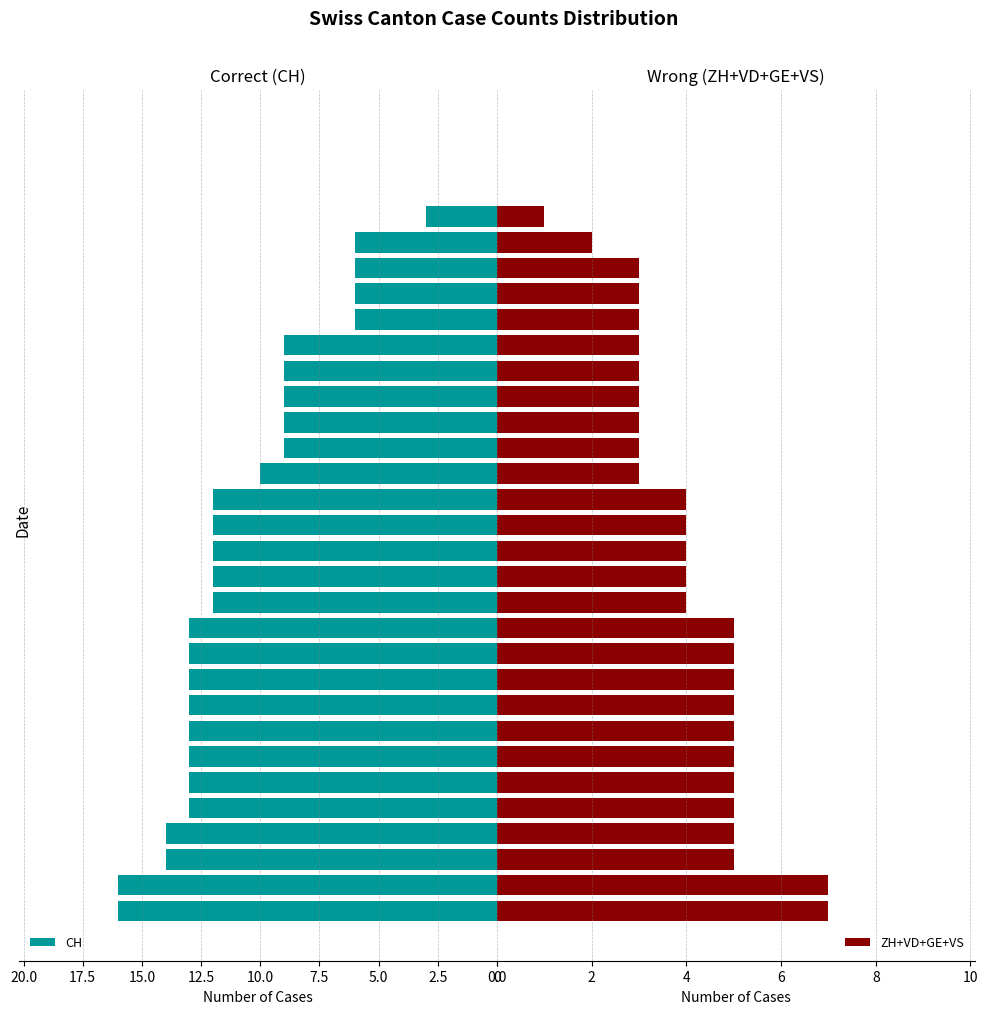

What is the label of the 21st bar from the right?

10